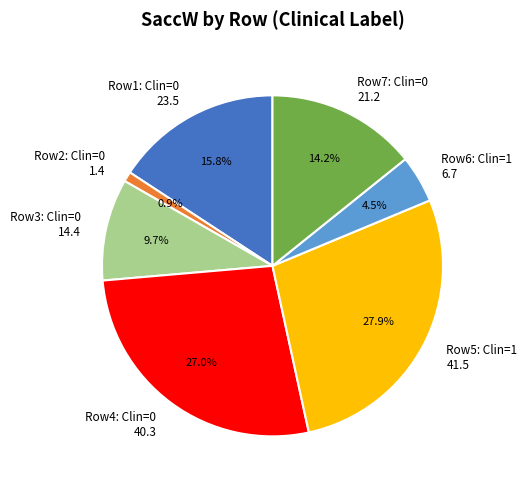

Rank the categories by value from highest to lowest.

Row5: Clin=1 41.5, Row4: Clin=0 40.3, Row1: Clin=0 23.5, Row7: Clin=0 21.2, Row3: Clin=0 14.4, Row6: Clin=1 6.7, Row2: Clin=0 1.4